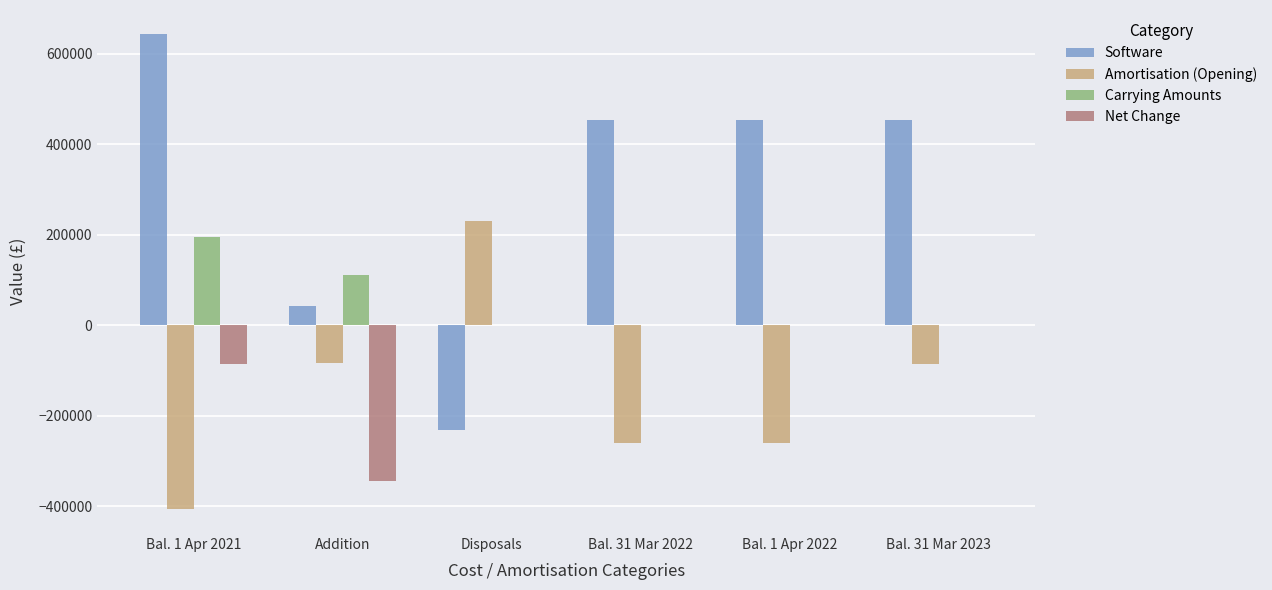

How many data points in Carrying Amounts are above 0?

2